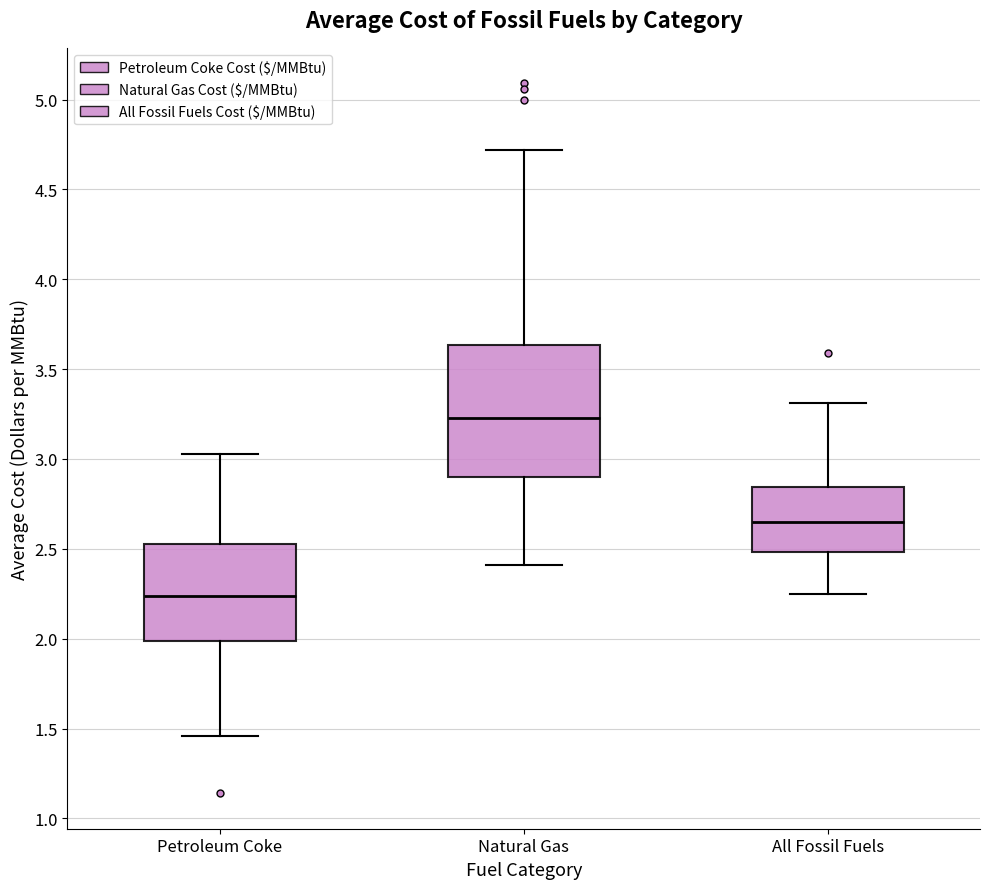

Reading left to right, transcribe this box plot: for each box, give where its median line is, the range the box spans, and where its two whiskers end, as read against the y-axis. The values are not printed on the chart, so give them approximately, as read against the axis.

Petroleum Coke: median 2.25, box 2.00 to 2.55, whiskers 1.45 to 3.05
Natural Gas: median 3.25, box 2.90 to 3.65, whiskers 2.40 to 4.70
All Fossil Fuels: median 2.65, box 2.50 to 2.85, whiskers 2.25 to 3.30